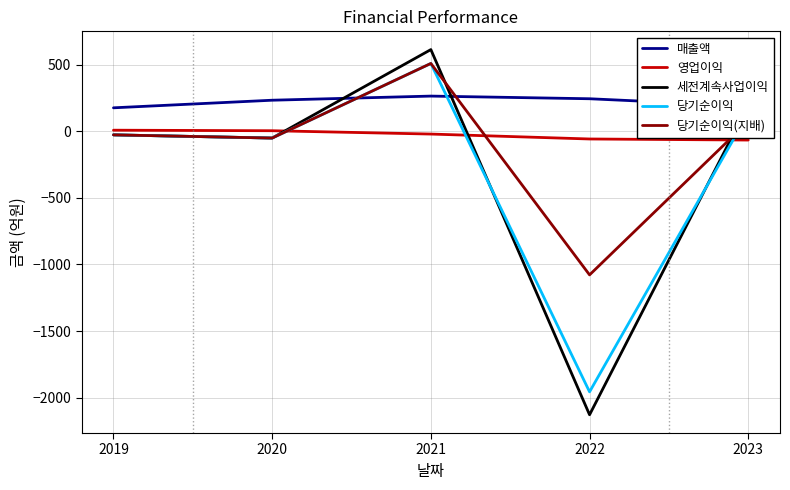

How many lines are shown in the chart?

5